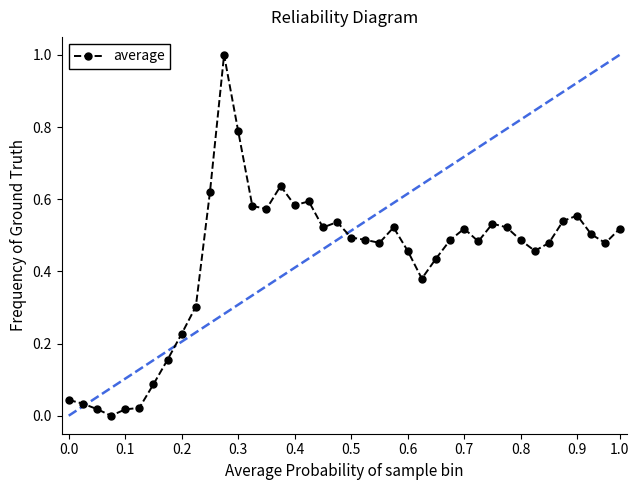

What is the maximum value shown in the chart?

1.0